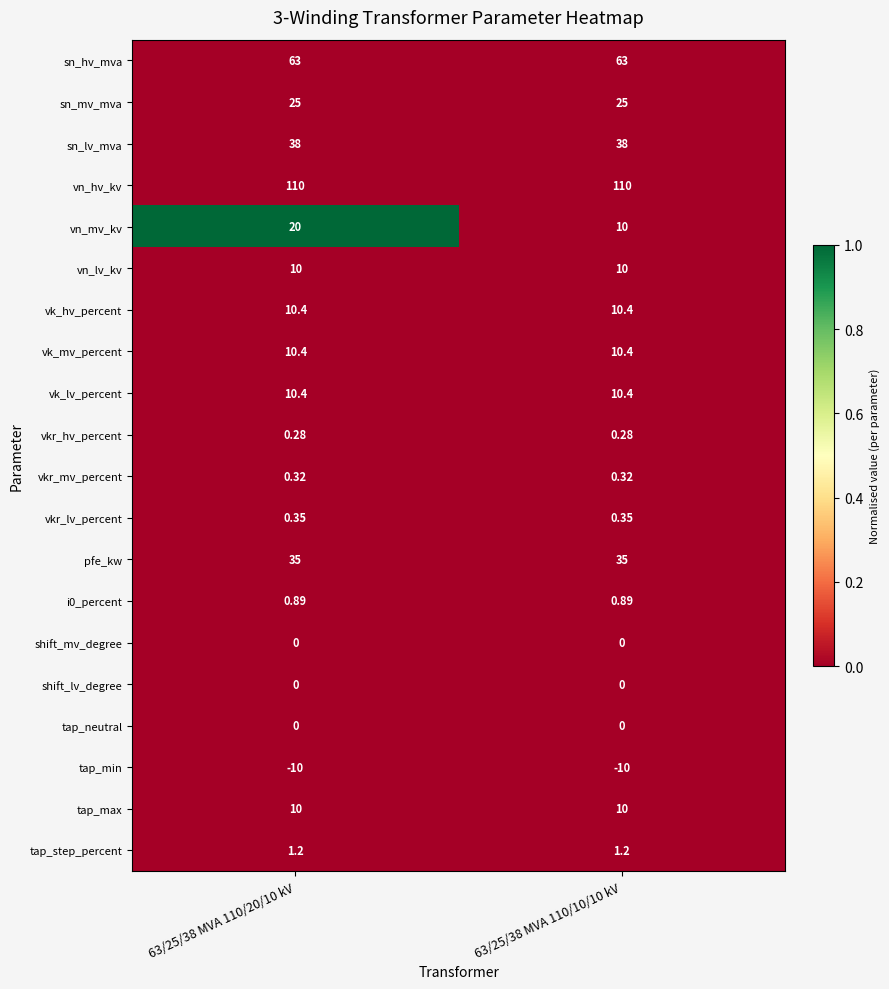

Which series has the widest spread of values?

vn_mv_kv